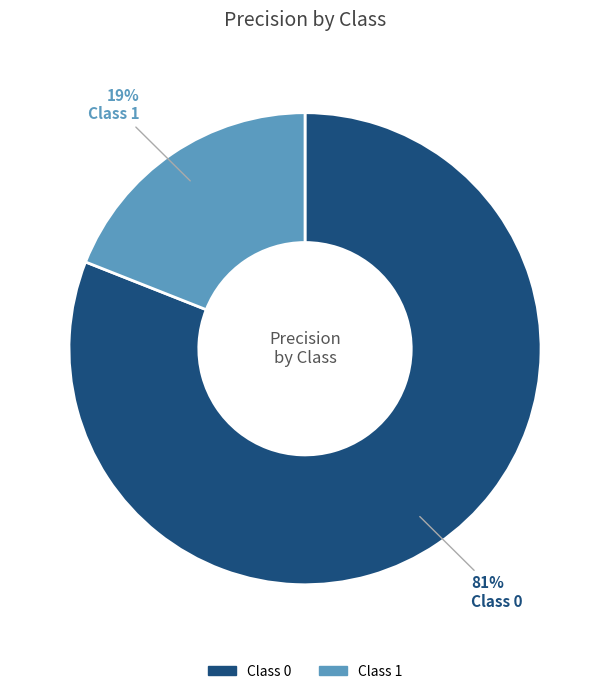

Does any single category account for the majority?

Yes